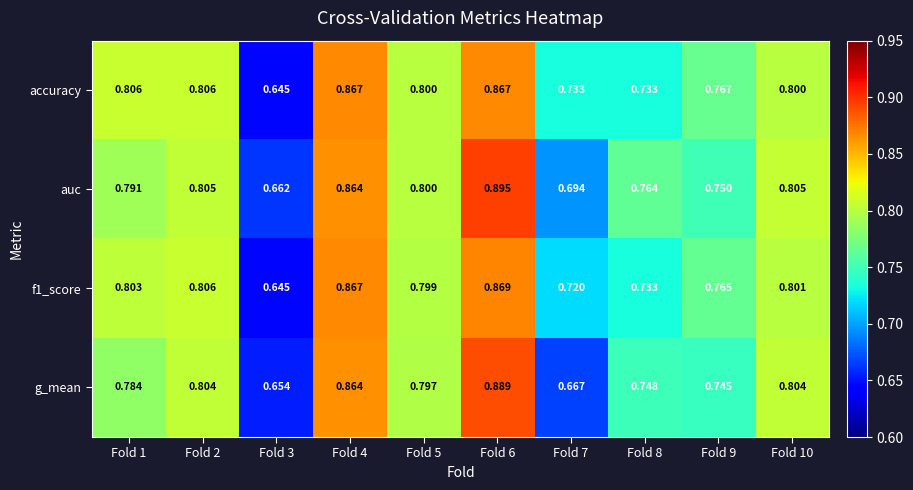

Which series has the largest total across all categories?

auc